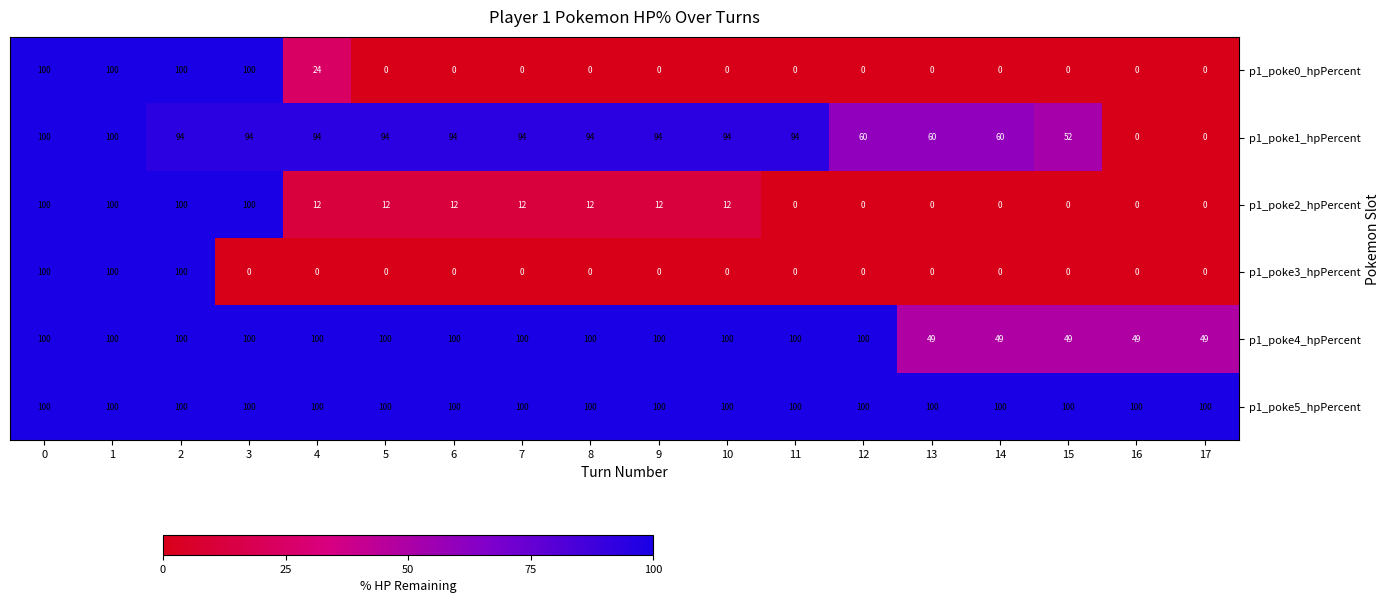

What is the average value of the p1_poke5_hpPercent series?

100